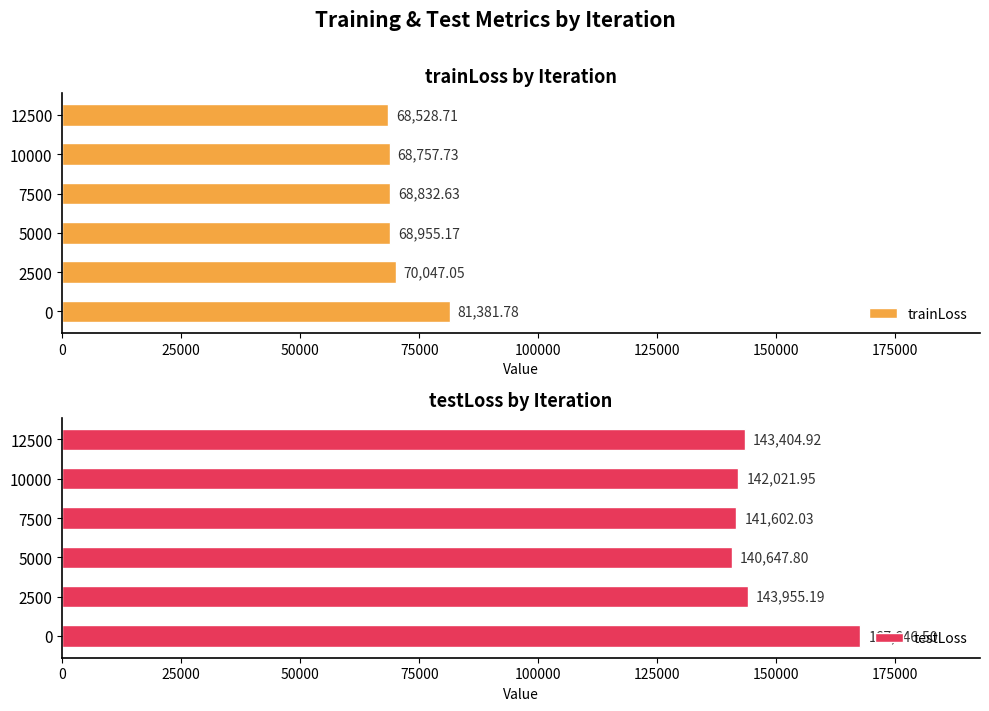

Are the bars horizontal?

Yes